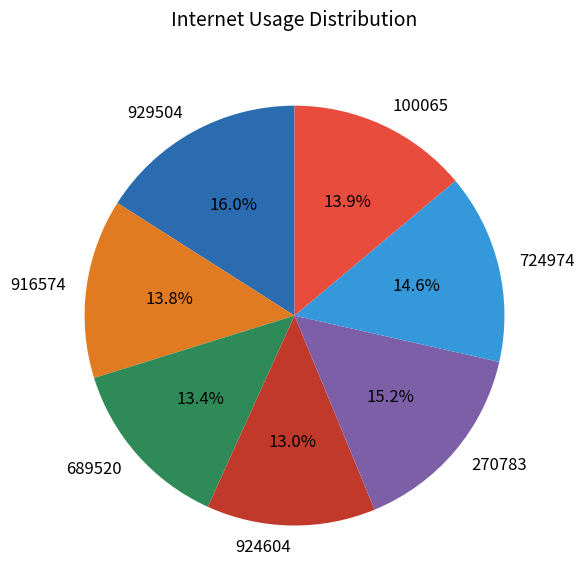

Is 100065 the majority of the pie?

No